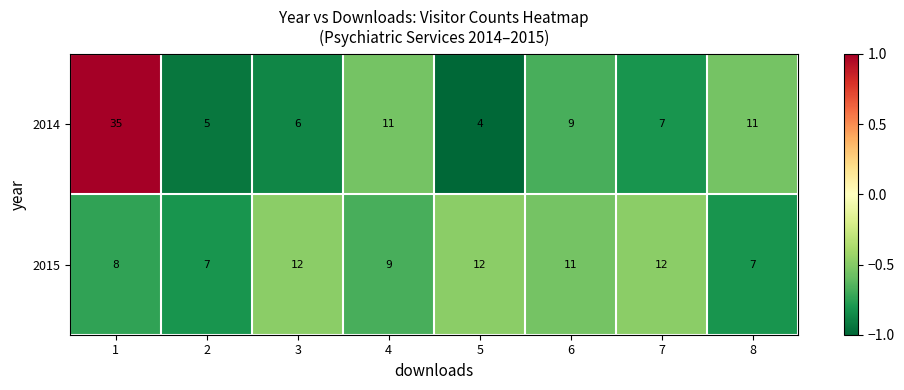

Read the 2015 value at 6.

11